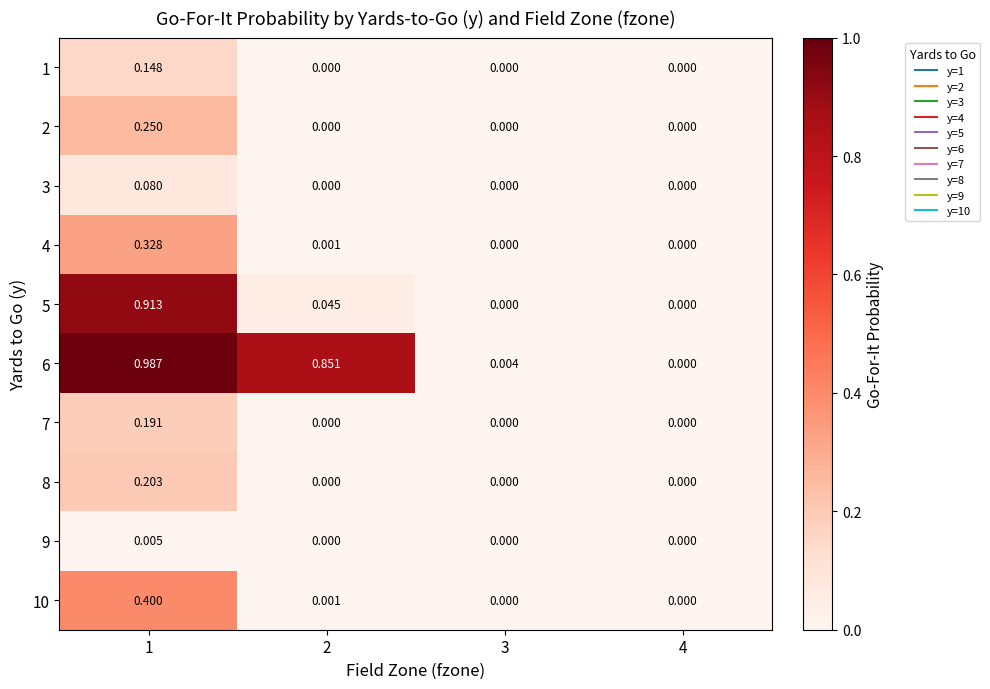

What is the spread (max minus min) of values at 1?

1.0